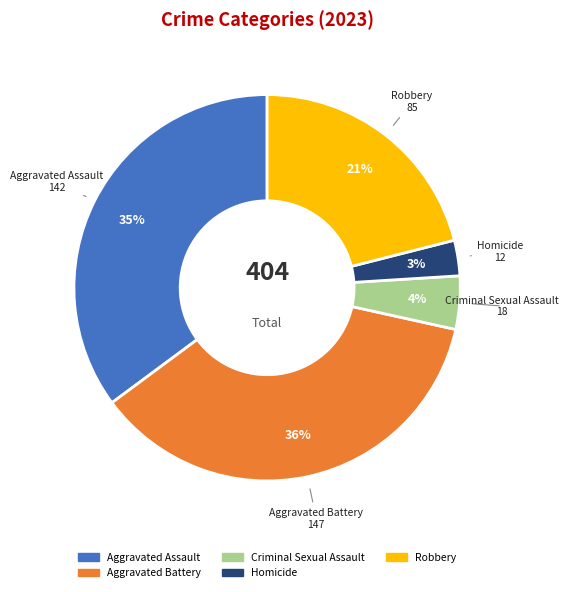

Rank the categories by value from lowest to highest.

Homicide, Criminal Sexual Assault, Robbery, Aggravated Assault, Aggravated Battery